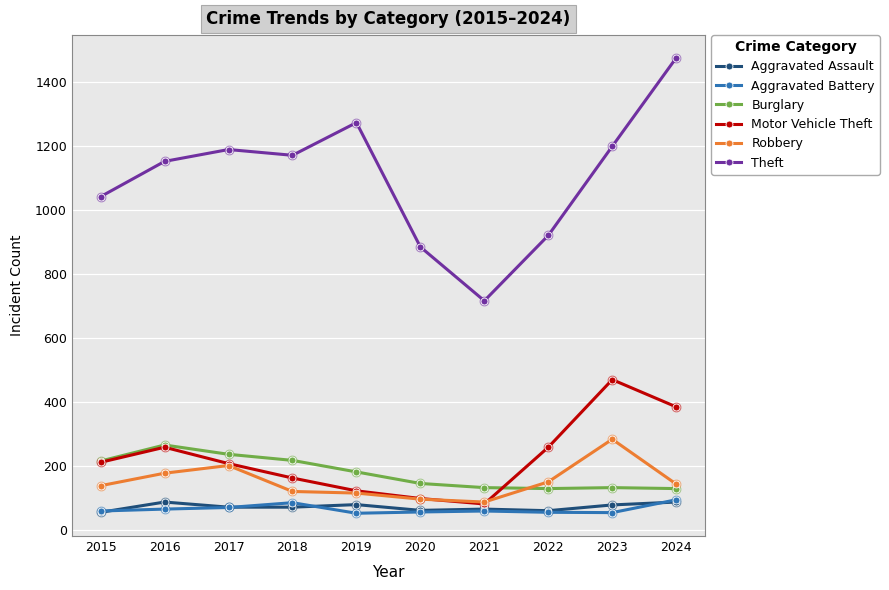

At how many categories does at least one series exceed 757?

9